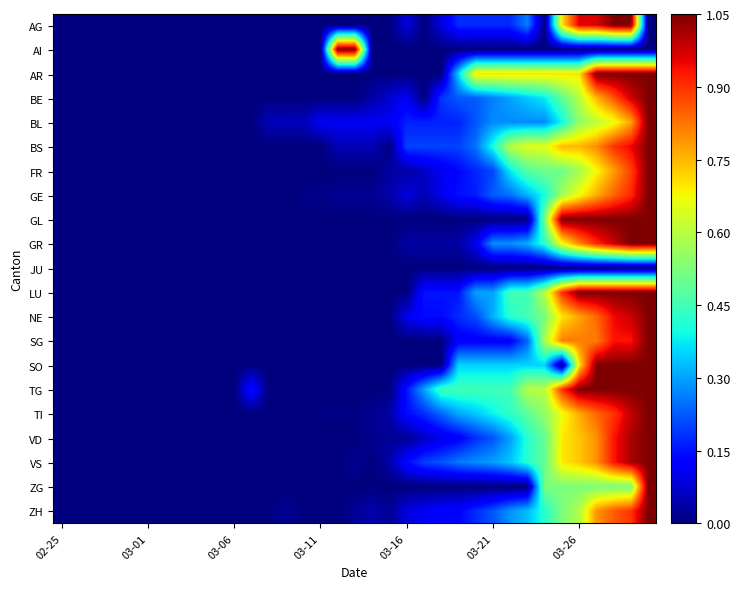

Reading left to right, transcribe all the data shown in this chart.

AG: 0.0	0.0	0.0	0.0	0.0	0.0	0.0	0.0	0.0	0.0	0.0	0.0	0.0	0.0	0.0	0.0	0.0	0.0	0.0	0.0	0.1	0.0	0.1	0.2	0.2	0.2	0.2	0.3	0.0	0.7	1.0	1.0	1.1	1.1	0.0
AI: 0.0	0.0	0.0	0.0	0.0	0.0	0.0	0.0	0.0	0.0	0.0	0.0	0.0	0.0	0.0	0.0	1.1	1.1	0.0	0.0	0.0	0.0	0.0	0.0	0.0	0.0	0.0	0.0	0.0	0.0	0.0	0.0	0.0	0.0	0.0
AR: 0.0	0.0	0.0	0.0	0.0	0.0	0.0	0.0	0.0	0.0	0.0	0.0	0.0	0.0	0.0	0.0	0.0	0.0	0.0	0.0	0.0	0.0	0.0	0.3	0.7	0.7	0.7	0.7	0.7	0.7	0.7	1.1	1.1	1.1	1.1
BE: 0.0	0.0	0.0	0.0	0.0	0.0	0.0	0.0	0.0	0.0	0.0	0.0	0.0	0.0	0.0	0.0	0.0	0.0	0.0	0.1	0.1	0.0	0.2	0.2	0.2	0.3	0.3	0.3	0.4	0.5	0.6	0.8	0.9	1.0	1.1
BL: 0.0	0.0	0.0	0.0	0.0	0.0	0.0	0.0	0.0	0.0	0.0	0.0	0.1	0.1	0.1	0.1	0.1	0.1	0.1	0.1	0.2	0.2	0.2	0.2	0.2	0.3	0.3	0.3	0.3	0.4	0.6	0.6	0.7	0.8	1.1
BS: 0.0	0.0	0.0	0.0	0.0	0.0	0.0	0.0	0.0	0.0	0.0	0.0	0.0	0.0	0.0	0.0	0.1	0.1	0.1	0.0	0.2	0.2	0.2	0.2	0.2	0.4	0.6	0.7	0.7	0.8	0.8	0.8	0.9	1.0	1.1
FR: 0.0	0.0	0.0	0.0	0.0	0.0	0.0	0.0	0.0	0.0	0.0	0.0	0.0	0.0	0.0	0.0	0.0	0.0	0.0	0.0	0.0	0.1	0.1	0.1	0.2	0.2	0.4	0.5	0.5	0.5	0.6	0.7	0.8	0.9	1.1
GE: 0.0	0.0	0.0	0.0	0.0	0.0	0.0	0.0	0.0	0.0	0.0	0.0	0.0	0.0	0.0	0.0	0.0	0.0	0.0	0.0	0.1	0.0	0.1	0.1	0.2	0.2	0.2	0.3	0.4	0.6	0.7	0.8	0.8	0.9	1.1
GL: 0.0	0.0	0.0	0.0	0.0	0.0	0.0	0.0	0.0	0.0	0.0	0.0	0.0	0.0	0.0	0.0	0.0	0.0	0.0	0.0	0.0	0.0	0.0	0.0	0.0	0.0	0.0	0.0	0.5	1.1	1.1	1.1	1.1	1.1	1.1
GR: 0.0	0.0	0.0	0.0	0.0	0.0	0.0	0.0	0.0	0.0	0.0	0.0	0.0	0.0	0.0	0.0	0.0	0.0	0.0	0.0	0.0	0.0	0.0	0.0	0.1	0.3	0.3	0.3	0.4	0.7	0.8	0.9	1.0	1.1	1.1
JU: 0.0	0.0	0.0	0.0	0.0	0.0	0.0	0.0	0.0	0.0	0.0	0.0	0.0	0.0	0.0	0.0	0.0	0.0	0.0	0.0	0.0	0.0	0.0	0.0	0.0	0.0	0.0	0.0	0.0	0.0	0.0	0.0	0.0	0.0	0.0
LU: 0.0	0.0	0.0	0.0	0.0	0.0	0.0	0.0	0.0	0.0	0.0	0.0	0.0	0.0	0.0	0.0	0.0	0.0	0.0	0.0	0.0	0.1	0.1	0.1	0.3	0.3	0.5	0.5	0.6	0.9	1.1	1.1	1.1	1.1	1.1
NE: 0.0	0.0	0.0	0.0	0.0	0.0	0.0	0.0	0.0	0.0	0.0	0.0	0.0	0.0	0.0	0.0	0.0	0.0	0.0	0.0	0.1	0.1	0.1	0.2	0.2	0.3	0.4	0.5	0.5	0.7	0.8	0.8	0.9	1.0	1.1
SG: 0.0	0.0	0.0	0.0	0.0	0.0	0.0	0.0	0.0	0.0	0.0	0.0	0.0	0.0	0.0	0.0	0.0	0.0	0.0	0.0	0.0	0.0	0.0	0.1	0.1	0.1	0.1	0.2	0.6	0.8	0.8	0.8	0.9	0.9	1.1
SO: 0.0	0.0	0.0	0.0	0.0	0.0	0.0	0.0	0.0	0.0	0.0	0.0	0.0	0.0	0.0	0.0	0.0	0.0	0.0	0.0	0.0	0.0	0.0	0.3	0.3	0.3	0.3	0.3	0.3	0.0	0.7	1.1	1.1	1.1	1.1
TG: 0.0	0.0	0.0	0.0	0.0	0.0	0.0	0.0	0.0	0.0	0.0	0.1	0.0	0.0	0.0	0.0	0.0	0.0	0.0	0.0	0.1	0.3	0.5	0.5	0.5	0.5	0.5	0.6	0.6	0.9	1.1	1.1	1.1	1.1	1.1
TI: 0.0	0.0	0.0	0.0	0.0	0.0	0.0	0.0	0.0	0.0	0.0	0.0	0.0	0.0	0.0	0.0	0.0	0.0	0.0	0.0	0.1	0.2	0.2	0.3	0.3	0.4	0.4	0.5	0.6	0.7	0.8	0.8	0.9	1.0	1.1
VD: 0.0	0.0	0.0	0.0	0.0	0.0	0.0	0.0	0.0	0.0	0.0	0.0	0.0	0.0	0.0	0.0	0.0	0.0	0.0	0.0	0.0	0.1	0.1	0.1	0.2	0.2	0.3	0.4	0.5	0.7	0.7	0.8	0.9	1.0	1.1
VS: 0.0	0.0	0.0	0.0	0.0	0.0	0.0	0.0	0.0	0.0	0.0	0.0	0.0	0.0	0.0	0.0	0.0	0.0	0.0	0.0	0.1	0.2	0.2	0.3	0.3	0.3	0.3	0.4	0.5	0.7	0.7	0.8	0.9	1.0	1.1
ZG: 0.0	0.0	0.0	0.0	0.0	0.0	0.0	0.0	0.0	0.0	0.0	0.0	0.0	0.0	0.0	0.0	0.0	0.0	0.0	0.0	0.0	0.0	0.0	0.0	0.0	0.0	0.0	0.0	0.5	0.5	0.5	0.5	0.5	0.5	1.1
ZH: 0.0	0.0	0.0	0.0	0.0	0.0	0.0	0.0	0.0	0.0	0.0	0.0	0.0	0.0	0.0	0.0	0.0	0.0	0.0	0.0	0.1	0.1	0.1	0.1	0.2	0.2	0.3	0.3	0.4	0.5	0.6	0.8	0.9	0.9	1.1